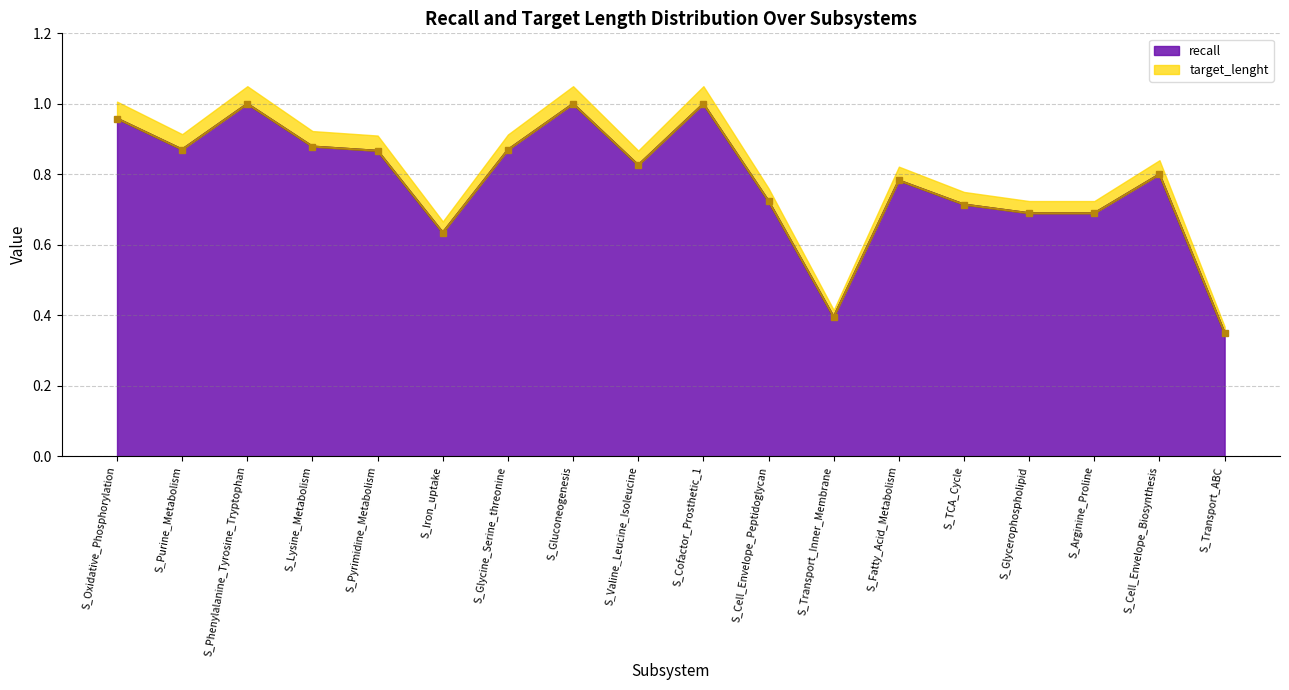

Which category has the lowest value in the recall series?

S_Transport_ABC